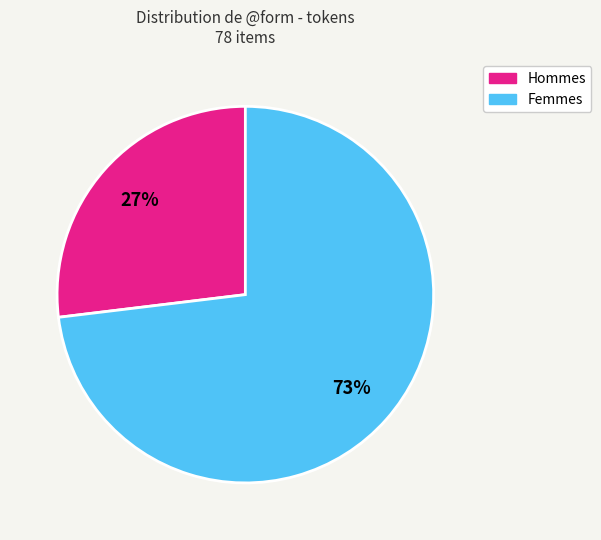

To the nearest percent, what is the difference between the largest and smallest slice percentages?

46%